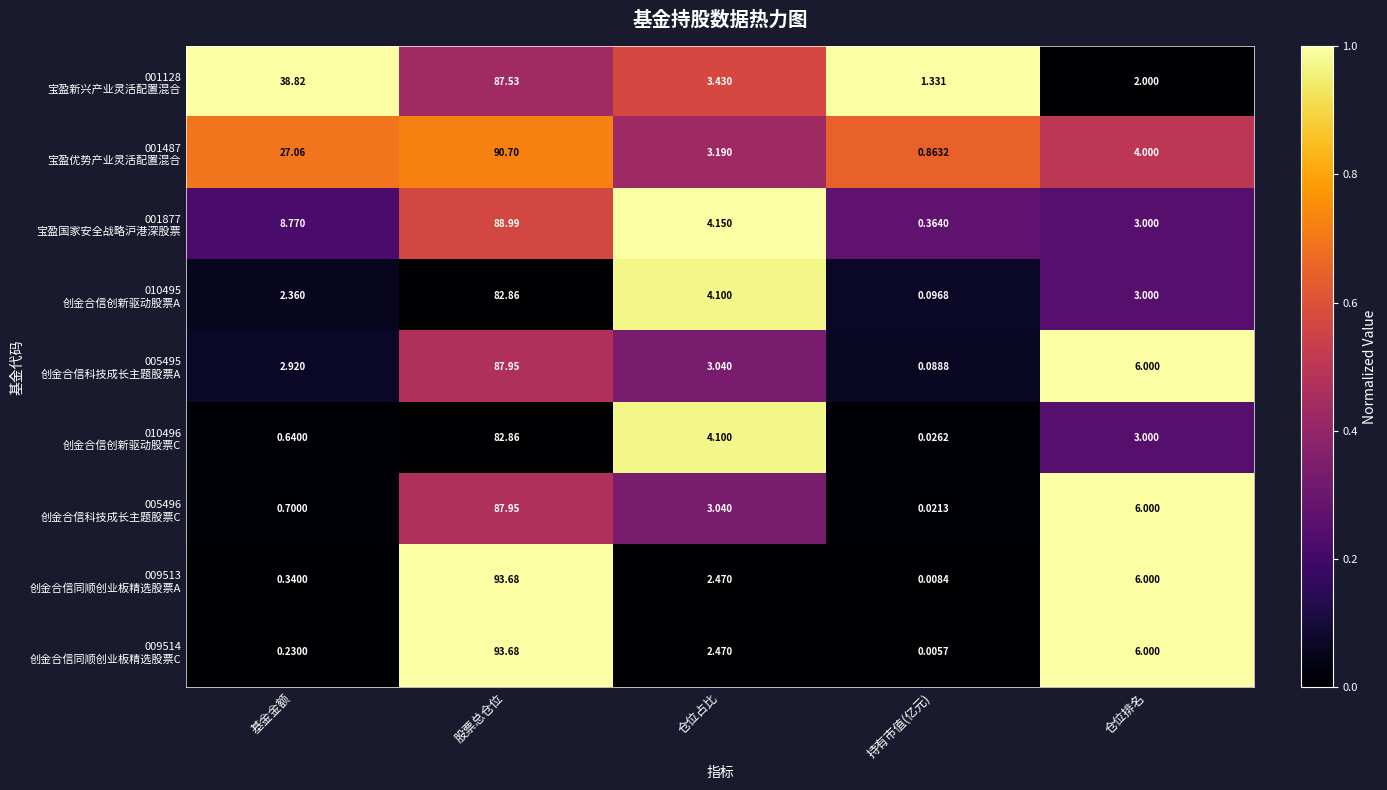

Which label corresponds to the smallest value in the chart?

持有市值(亿元)